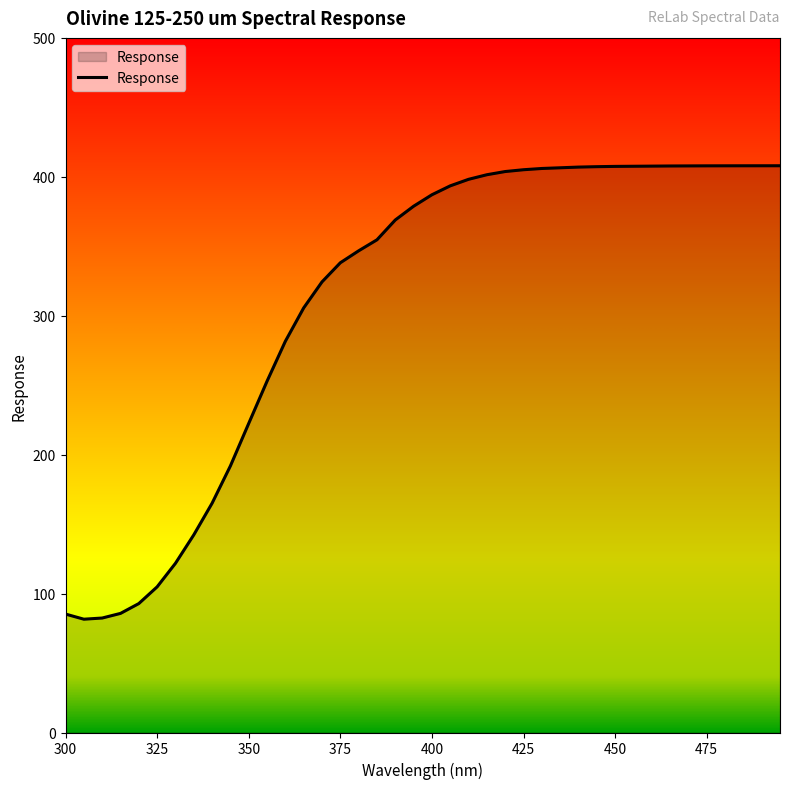

What is the smallest value displayed?

81.6